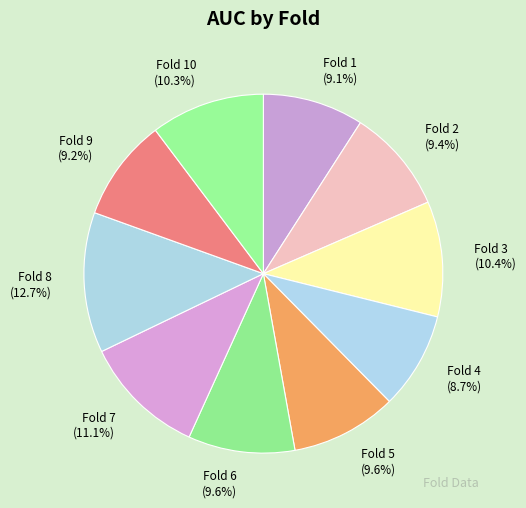

Is there a majority slice in this chart?

No